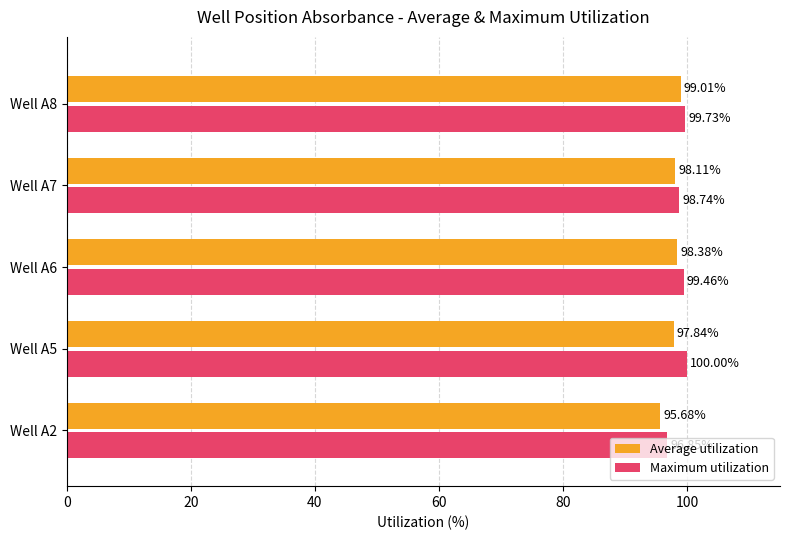

What is the sum of all Maximum utilization values?

494.8